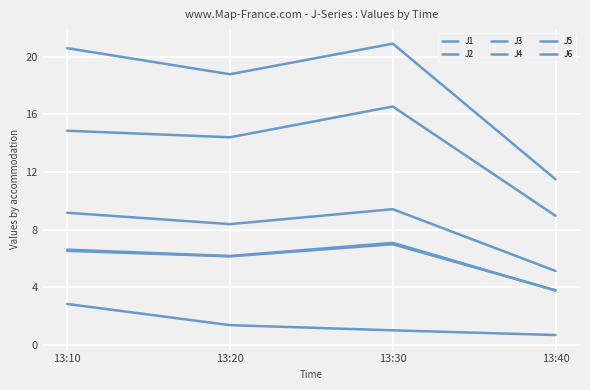

Rank the series by their maximum value, from highest to lowest.

J4, J5, J1, J6, J2, J3